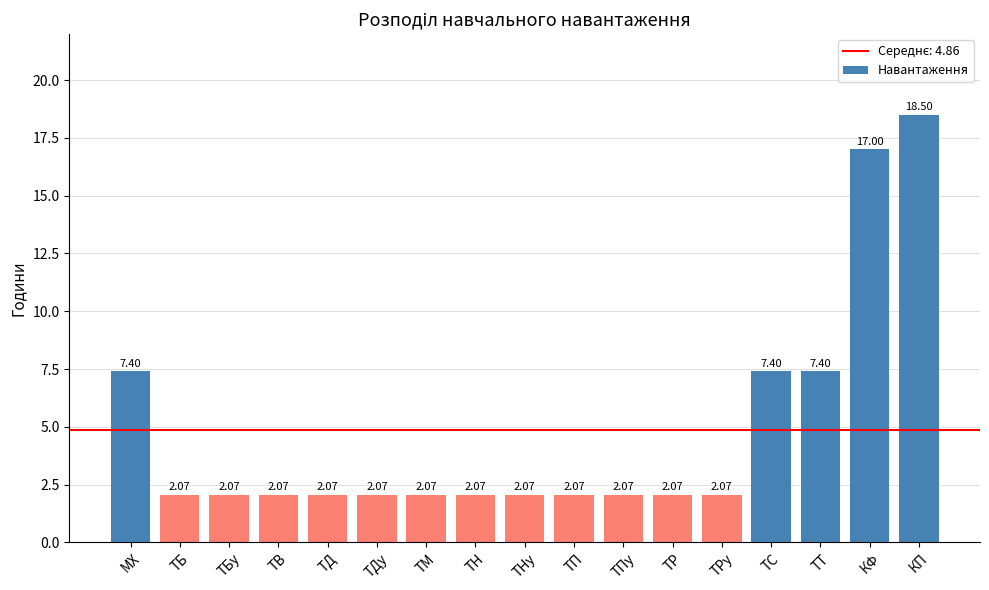

Which has a higher value, ТПу or МХ?

МХ